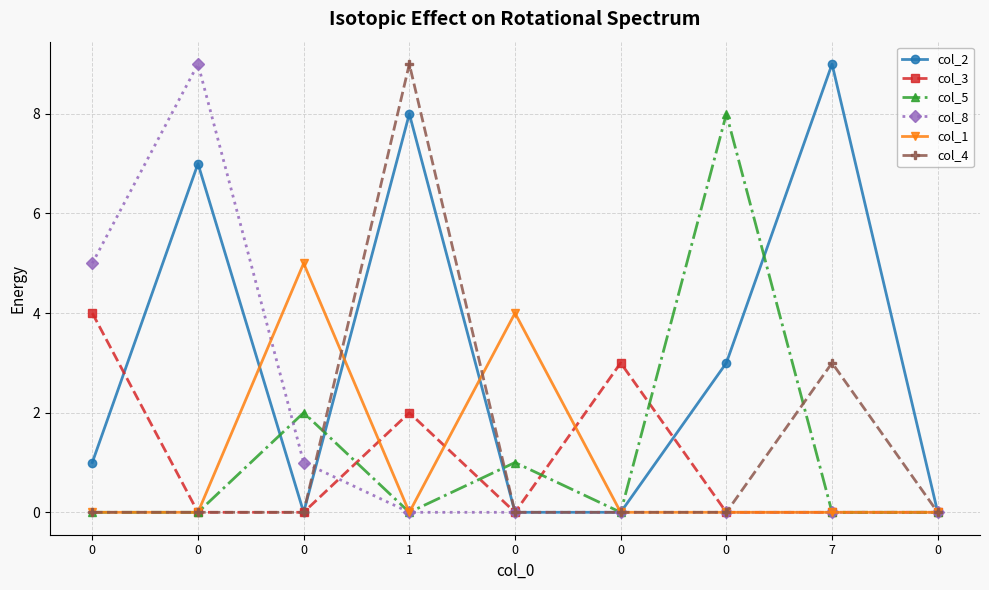

Count the number of data series in this chart.

6